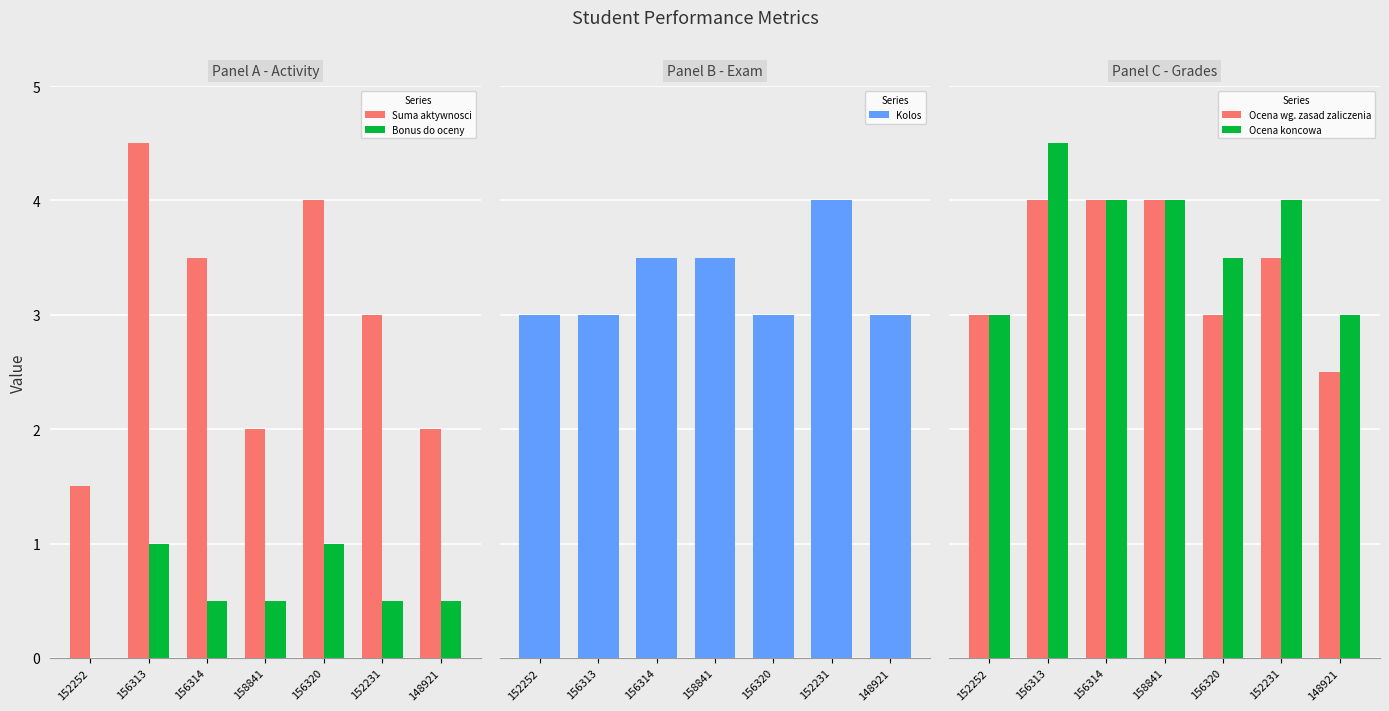

At which category is the sum across all series the highest?

156313